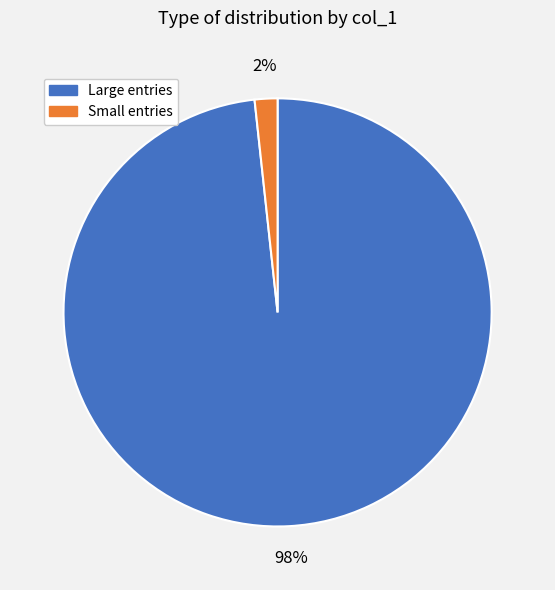

Does any single category account for the majority?

Yes